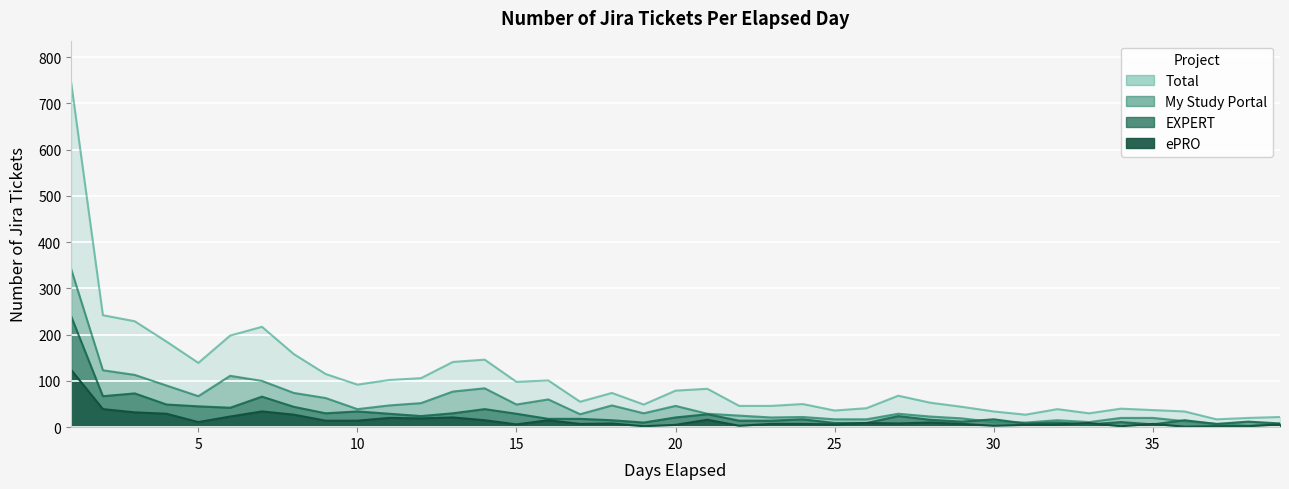

How many lines are shown in the chart?

4